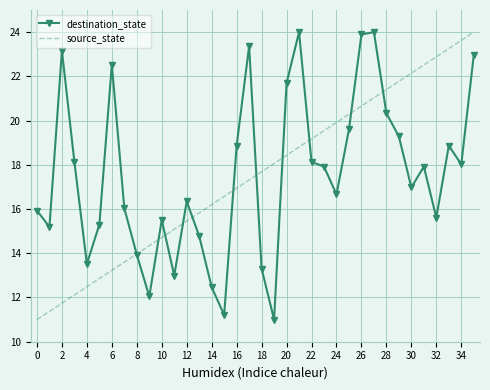

What is the maximum value for source_state?

24.0